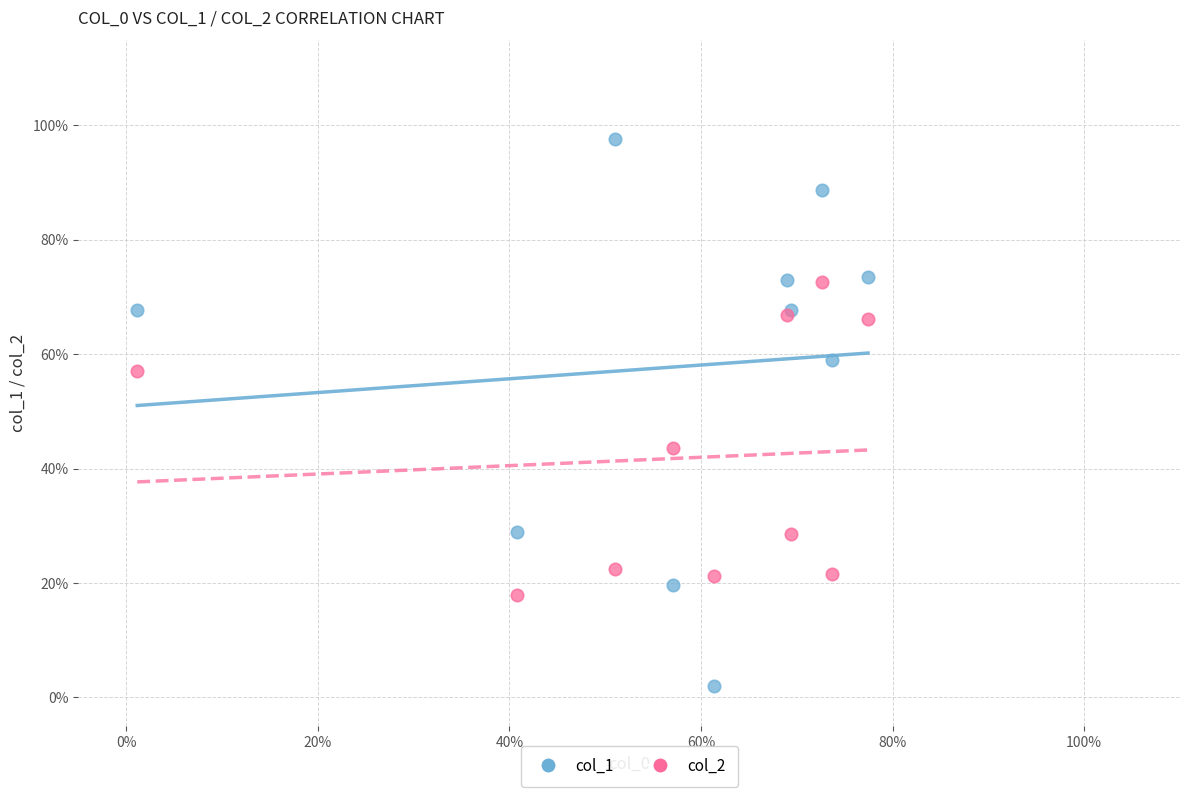

Which series contains the highest Y value?

col_1